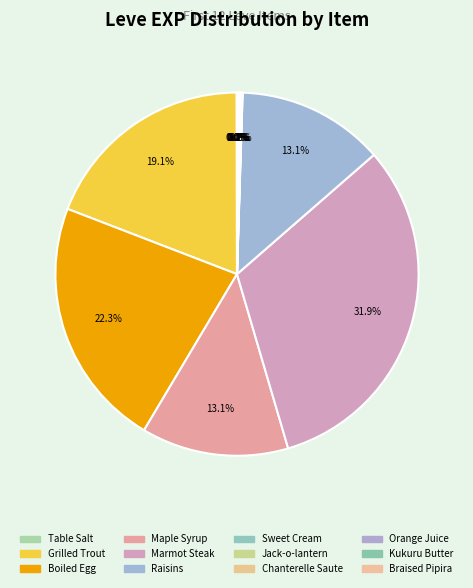

Approximately how many times larger is the value at Grilled Trout compared to Orange Juice?

270.0